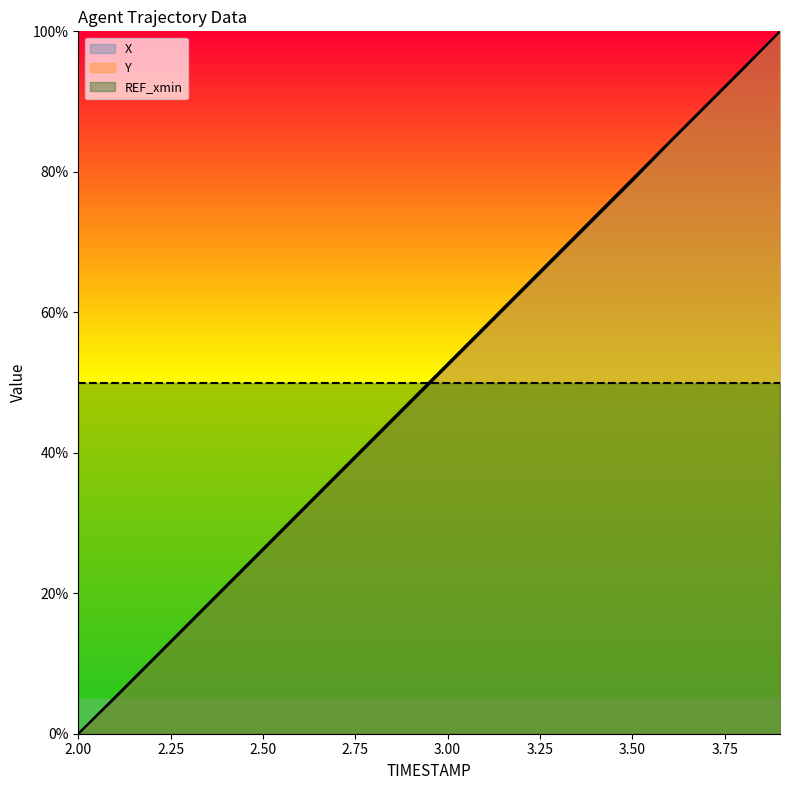

Reading left to right, what are all the values shown in this chart?

X: 2.0=0.0	2.1=5.1	2.2=10.4	2.3=15.6	2.4=20.9	2.5=26.1	2.6=31.4	2.7=36.6	2.8=41.9	2.9=47.1	3.0=52.4	3.1=57.7	3.2=62.9	3.3=68.2	3.4=73.4	3.5=78.7	3.6=84.1	3.7=89.3	3.8=94.6	3.9=100.0
Y: 2.0=0.0	2.1=5.3	2.2=10.5	2.3=15.8	2.4=21.1	2.5=26.4	2.6=31.6	2.7=36.9	2.8=42.2	2.9=47.4	3.0=52.7	3.1=57.9	3.2=63.2	3.3=68.5	3.4=73.7	3.5=79.0	3.6=84.2	3.7=89.5	3.8=94.7	3.9=100.0